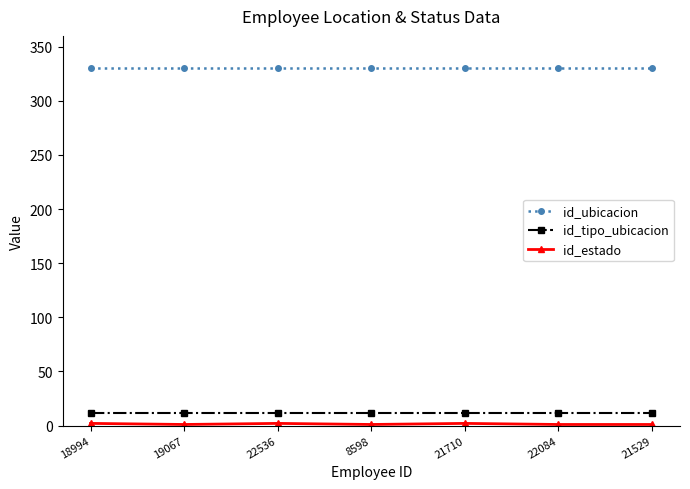

What is the average value of the id_tipo_ubicacion series?

12